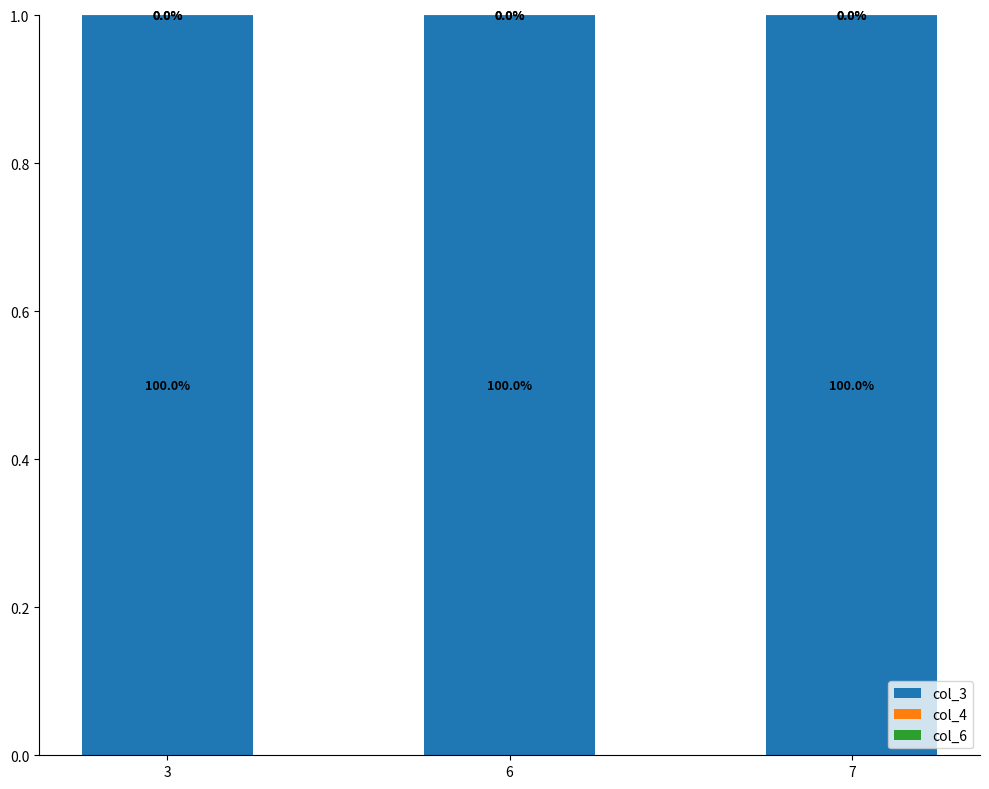

What is the total value across all series at 3?

1.0